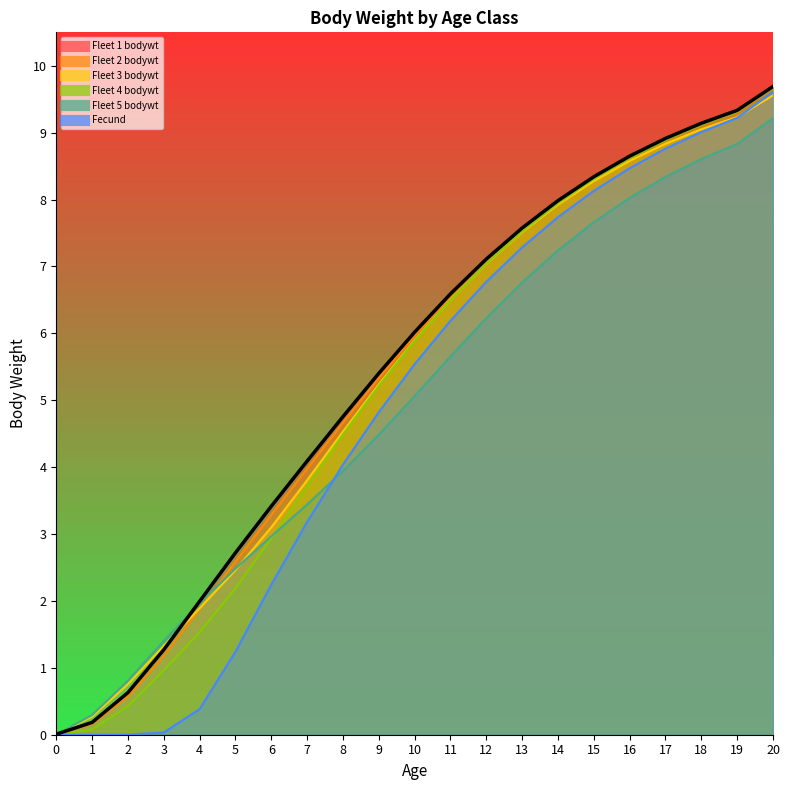

At how many categories does at least one series exceed 2?

16